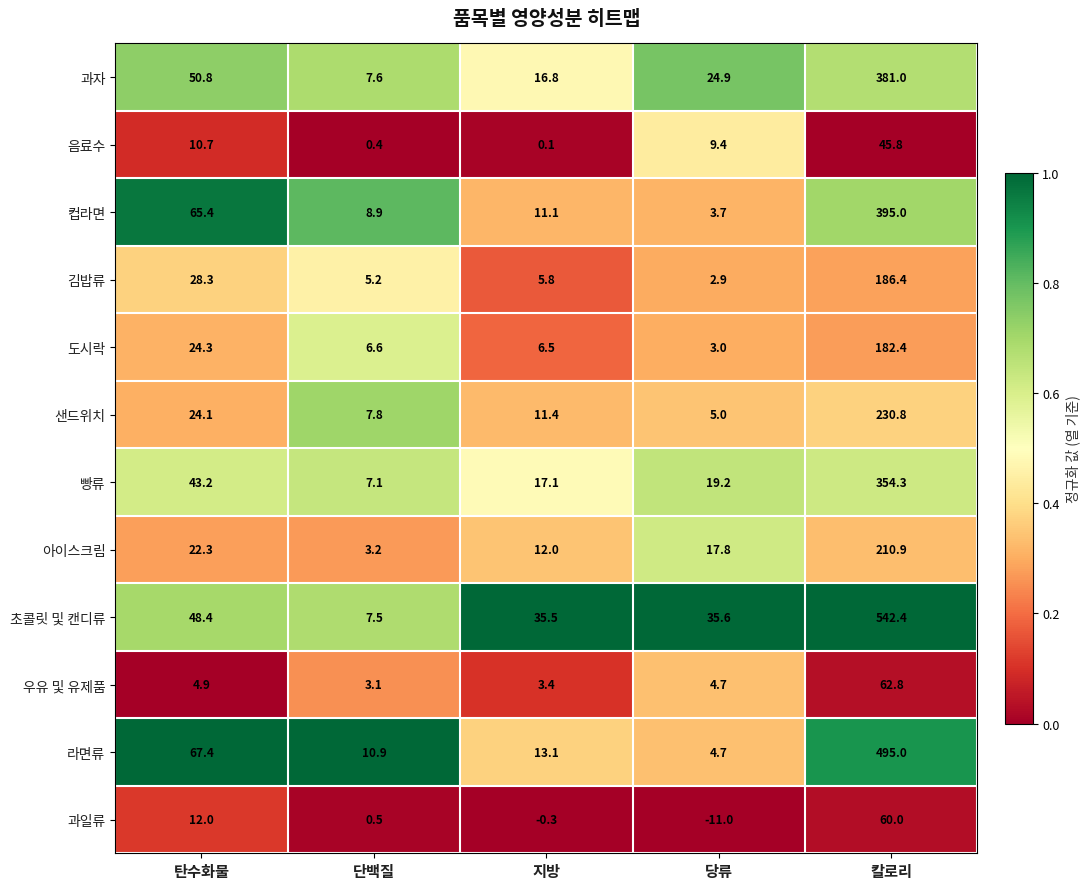

At which category does the chart reach its minimum across all series?

당류